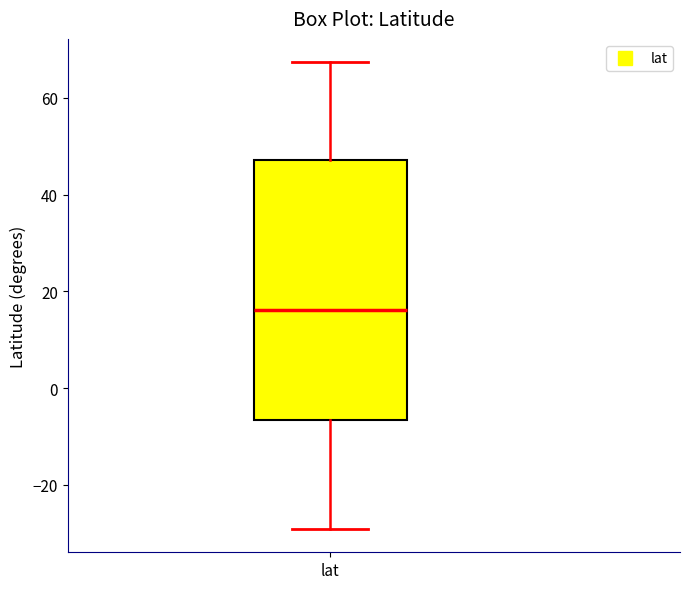

Transcribe this box plot: give where the median line is, the range the box spans, and where the two whiskers end, as read against the y-axis. The values are not printed on the chart, so give them approximately, as read against the axis.

median 16, box -6 to 48, whiskers -30 to 68